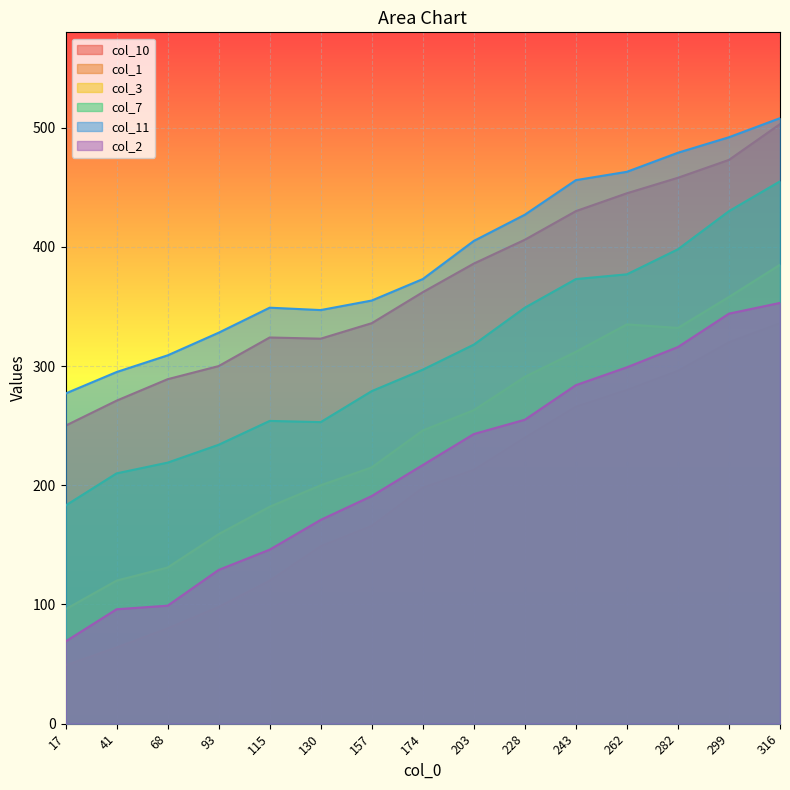

True or false: col_2 has a value of 61 at 157.

False